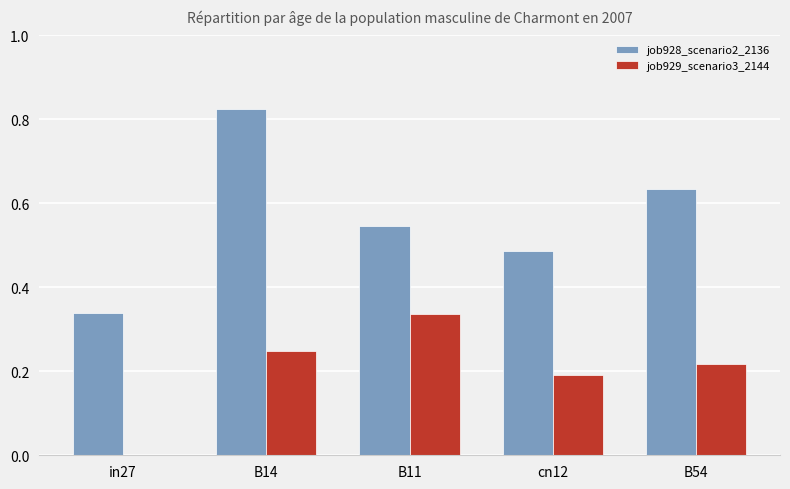

How many groups of bars are there?

5